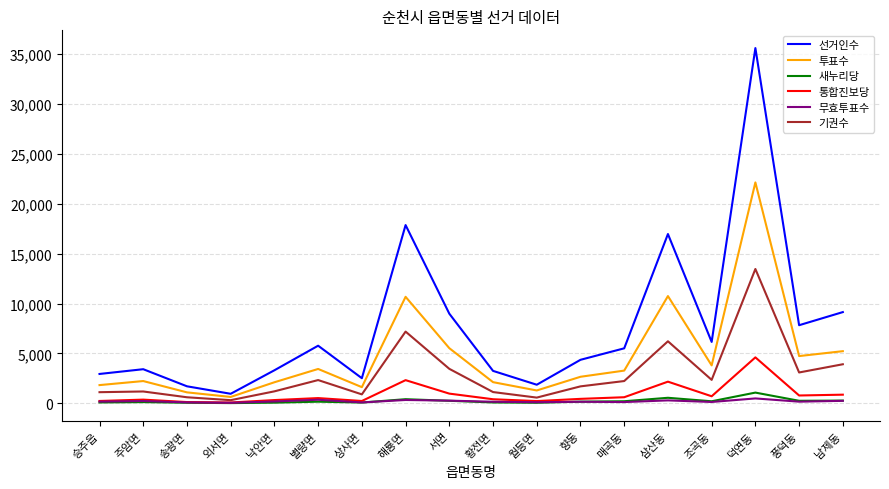

True or false: 새누리당 and 투표수 cross at least once.

False